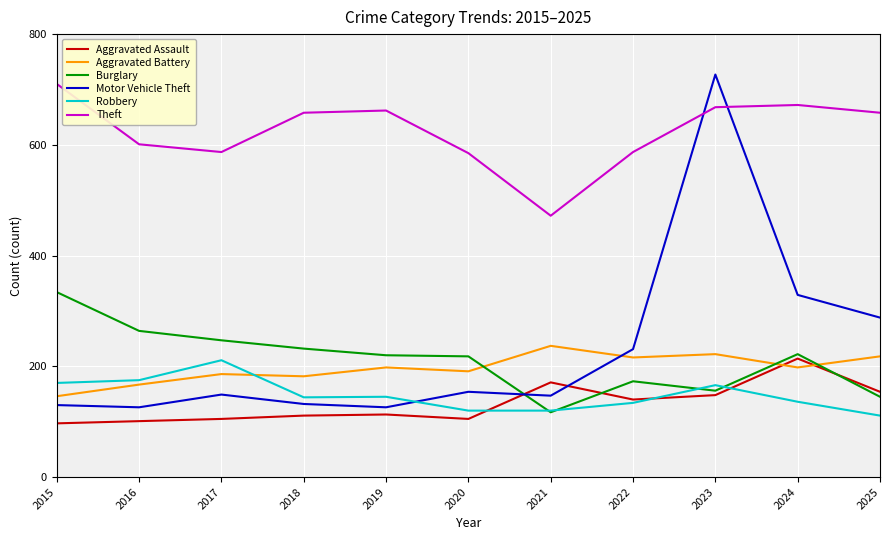

What is the highest value of the Aggravated Assault series?

214